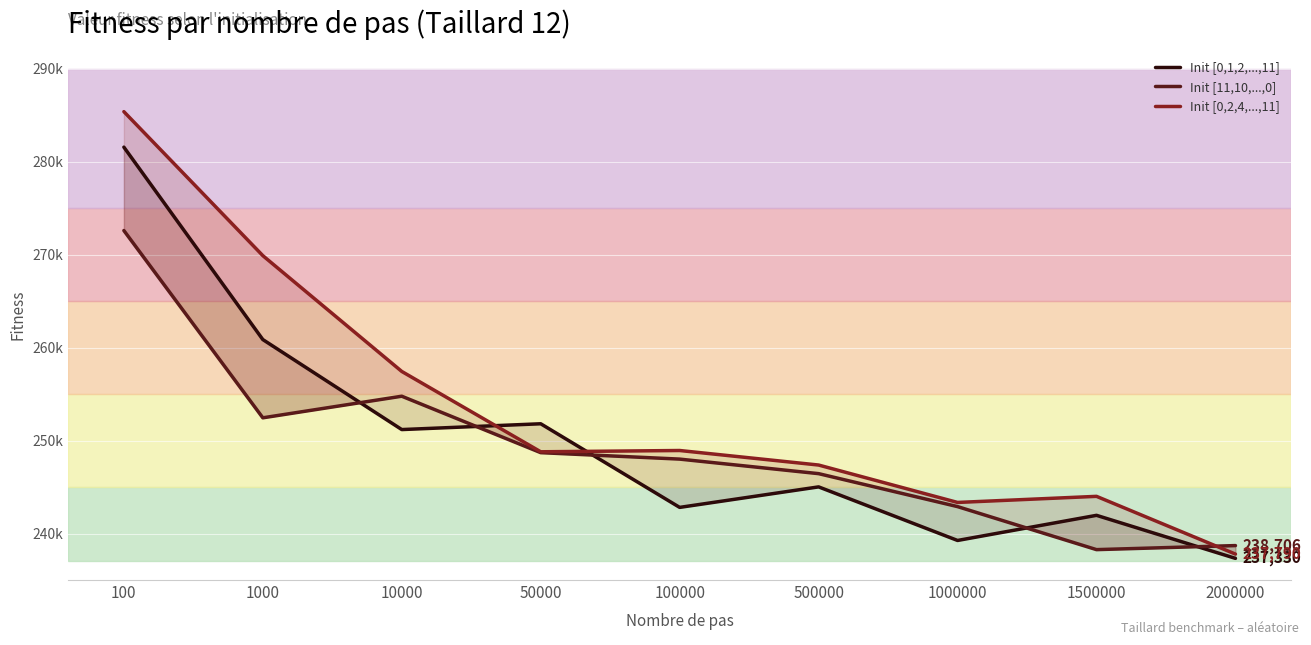

What is the total value across all series at 50000?

749308